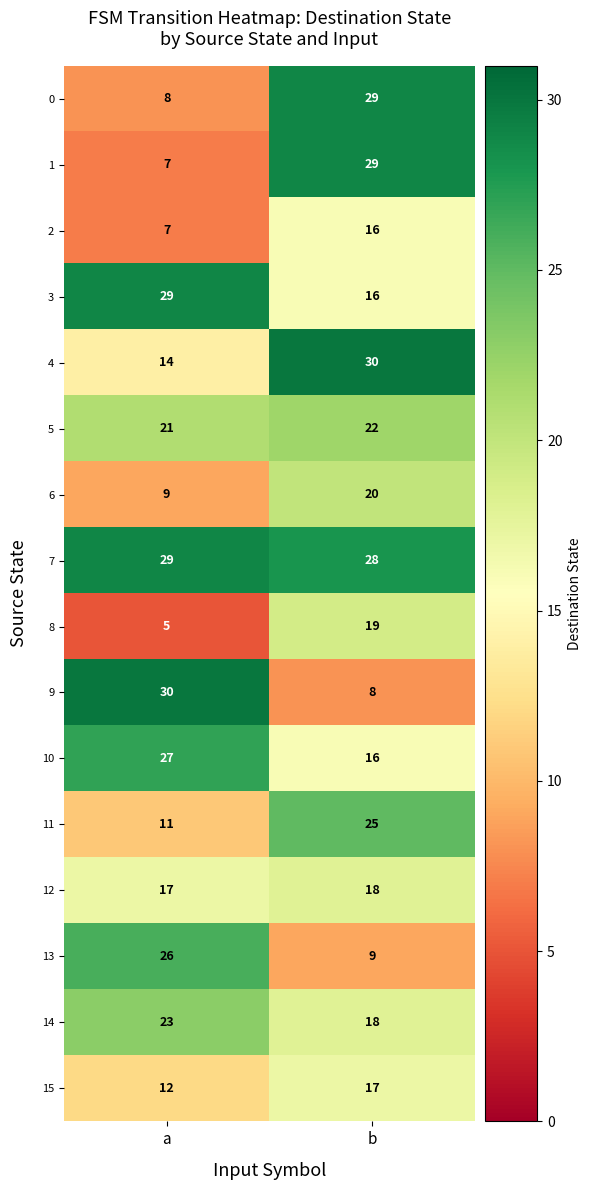

Rank the categories by 4 value from lowest to highest.

a, b